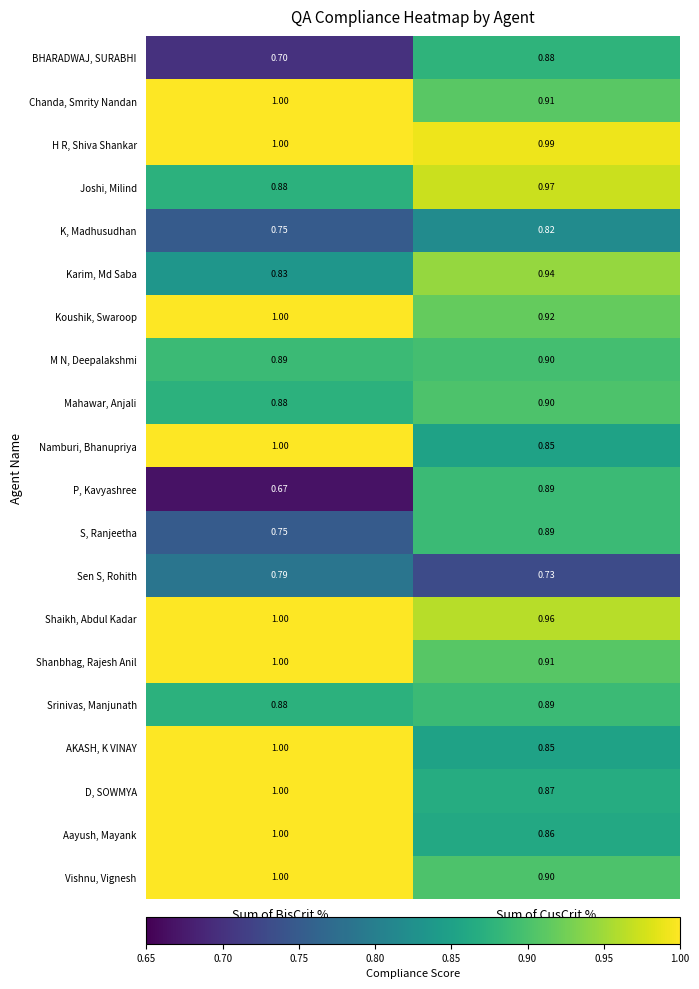

Rank the categories by AKASH, K VINAY value from lowest to highest.

Sum of CusCrit %, Sum of BisCrit %